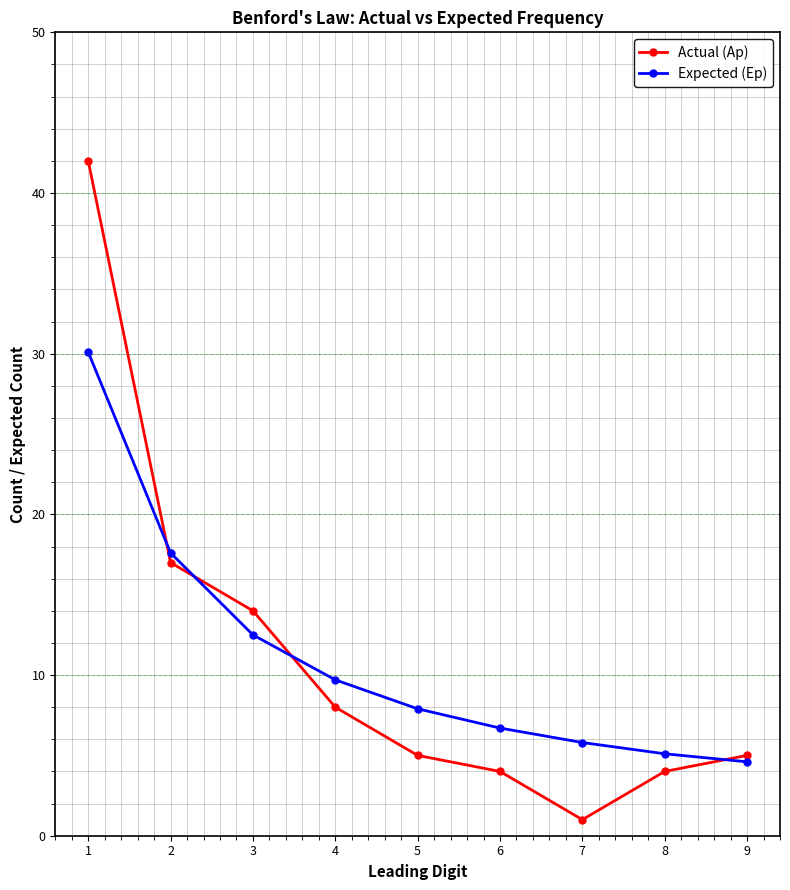

Is the value of Expected (Ep) at 3 greater than the value of Actual (Ap) at 6?

Yes